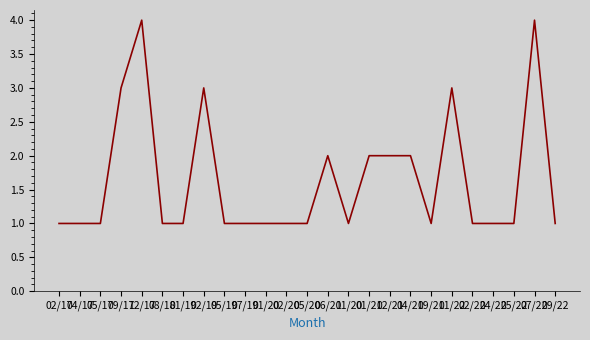

How many distinct data groups are displayed?

1